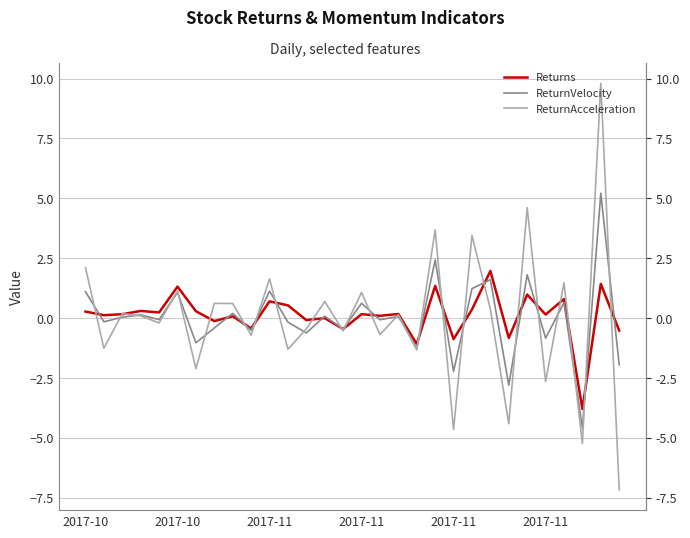

Reading right to left, transcribe all the data shown in this chart.

Returns: -0.5	1.4	-3.8	0.8	0.2	1.0	-0.8	2.0	0.4	-0.9	1.3	-1.1	0.2	0.1	0.2	-0.5	0.0	-0.1	0.5	0.7	-0.4	0.1	-0.1	0.3	1.3	0.2	0.3	0.2	0.1	0.3
ReturnVelocity: -1.9	5.2	-4.6	0.6	-0.8	1.8	-2.8	1.6	1.2	-2.2	2.4	-1.3	0.1	-0.1	0.6	-0.5	0.1	-0.6	-0.2	1.1	-0.5	0.2	-0.4	-1.0	1.1	-0.1	0.1	0.0	-0.2	1.1
ReturnAcceleration: -7.2	9.8	-5.2	1.5	-2.6	4.6	-4.4	0.4	3.5	-4.6	3.7	-1.3	0.1	-0.7	1.1	-0.5	0.7	-0.5	-1.3	1.6	-0.7	0.6	0.6	-2.1	1.1	-0.2	0.1	0.2	-1.3	2.1